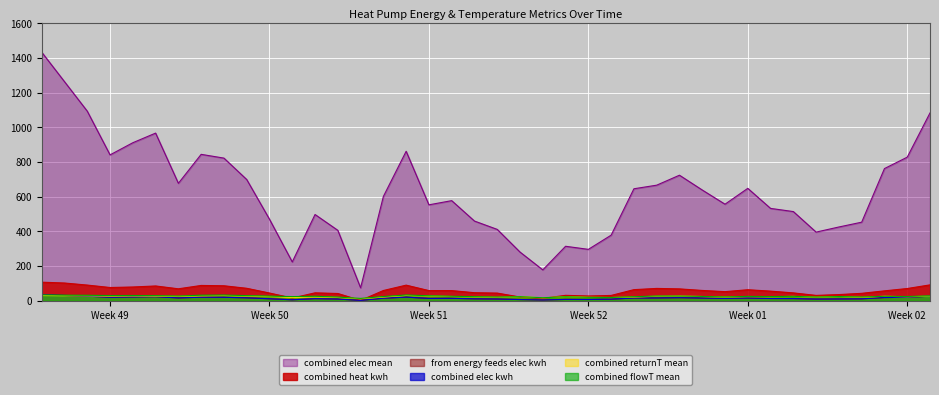

True or false: combined elec kwh and combined elec mean intersect in this chart.

False